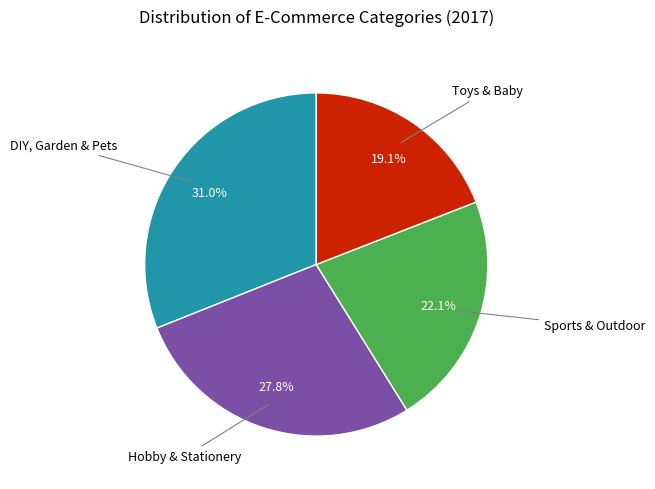

Is there any slice that represents more than half of the pie?

No